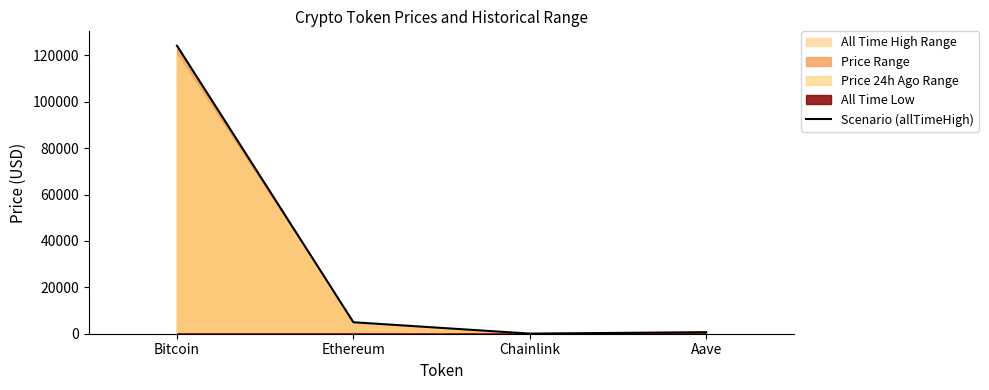

Reading left to right, transcribe all the data shown in this chart.

124128.0	4946.1	52.7	661.7